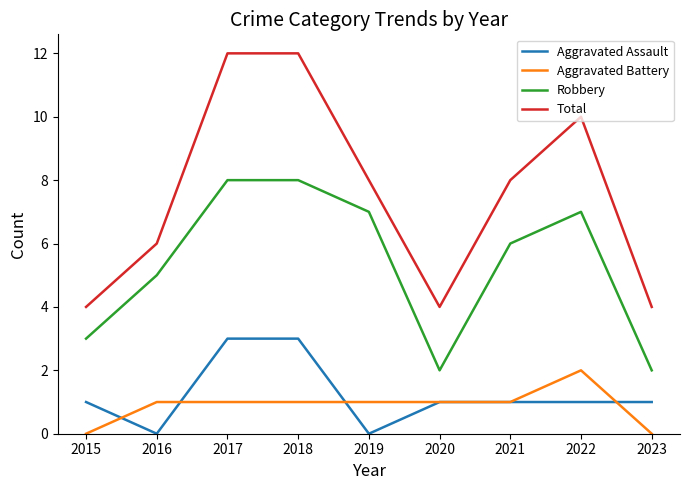

List the series in order of their peak value, highest first.

Total, Robbery, Aggravated Assault, Aggravated Battery